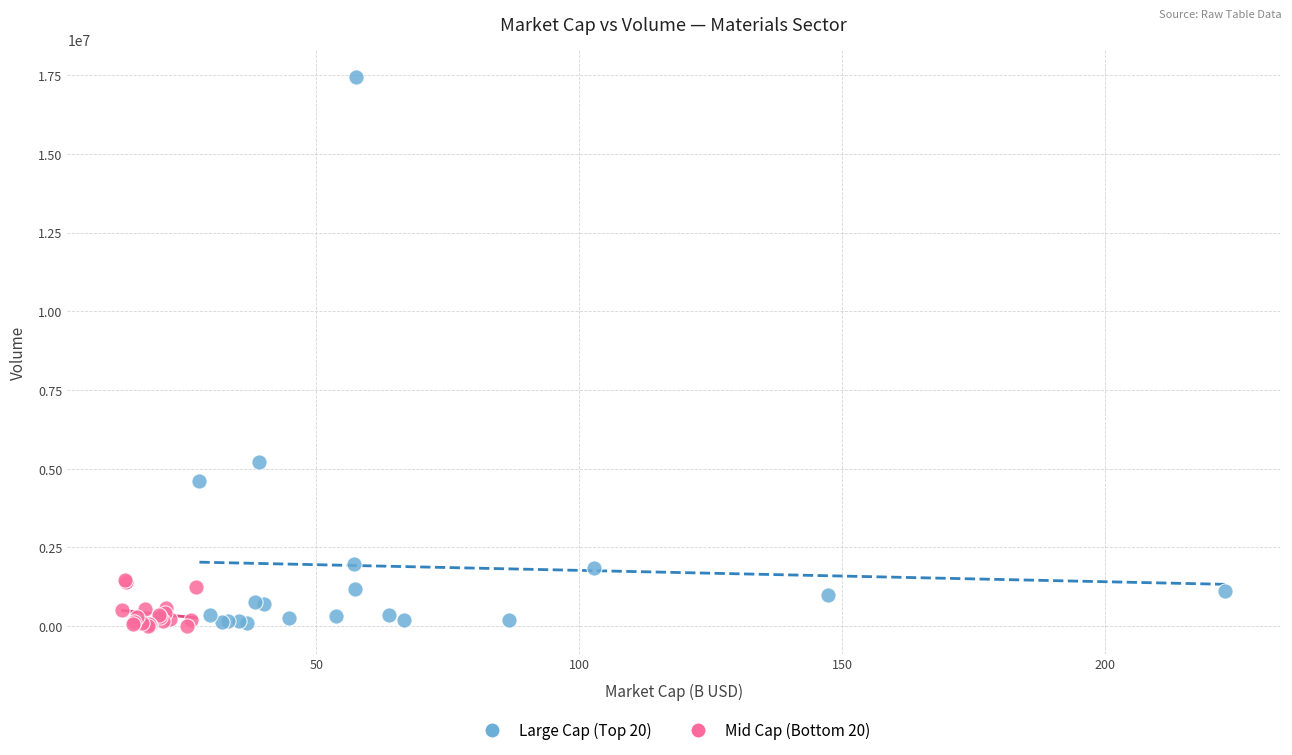

Which series contains the highest Y value?

Large Cap (Top 20)